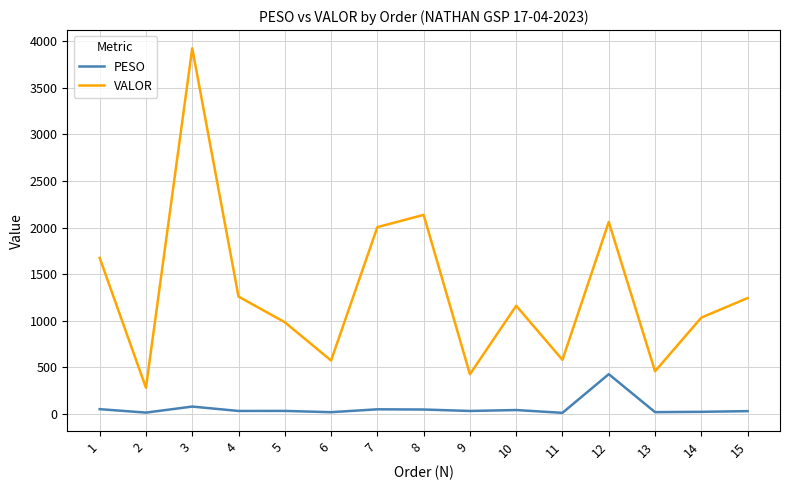

Rank the series by their maximum value, from lowest to highest.

PESO, VALOR